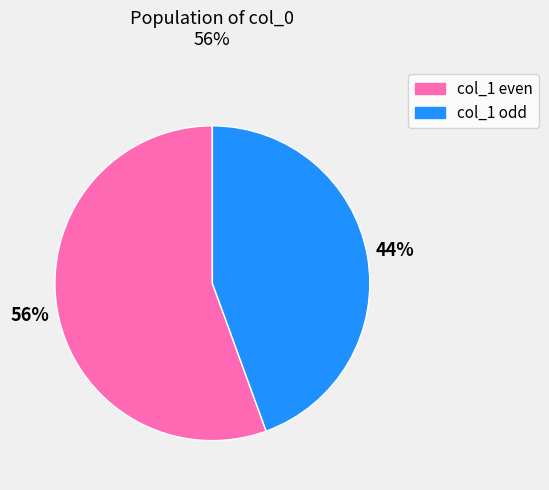

Which has a higher value, col_1 odd or col_1 even?

col_1 even